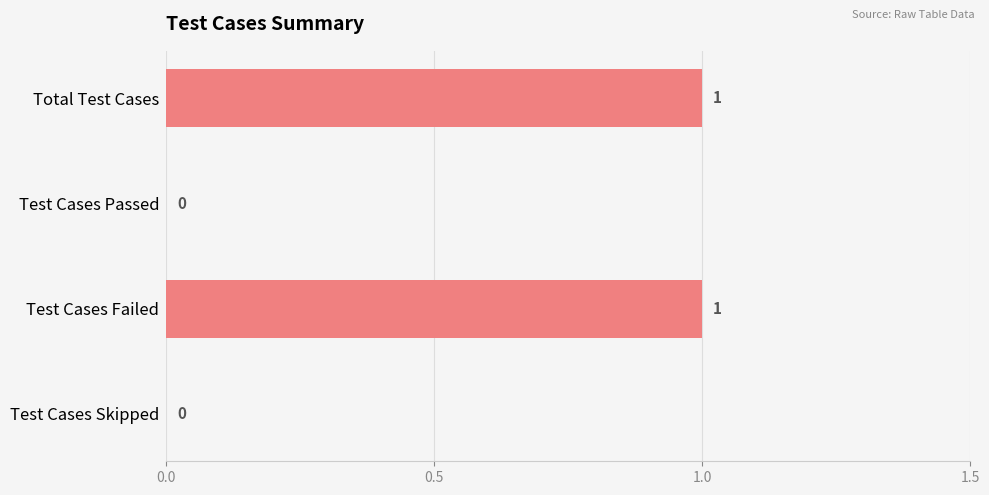

Reading top to bottom, what are all the values shown in this chart?

Total Test Cases=1	Test Cases Passed=0	Test Cases Failed=1	Test Cases Skipped=0